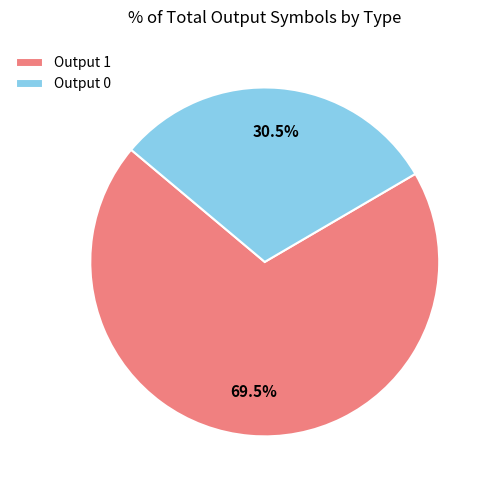

Approximately how many times larger is the value at Output 1 compared to Output 0?

2.3